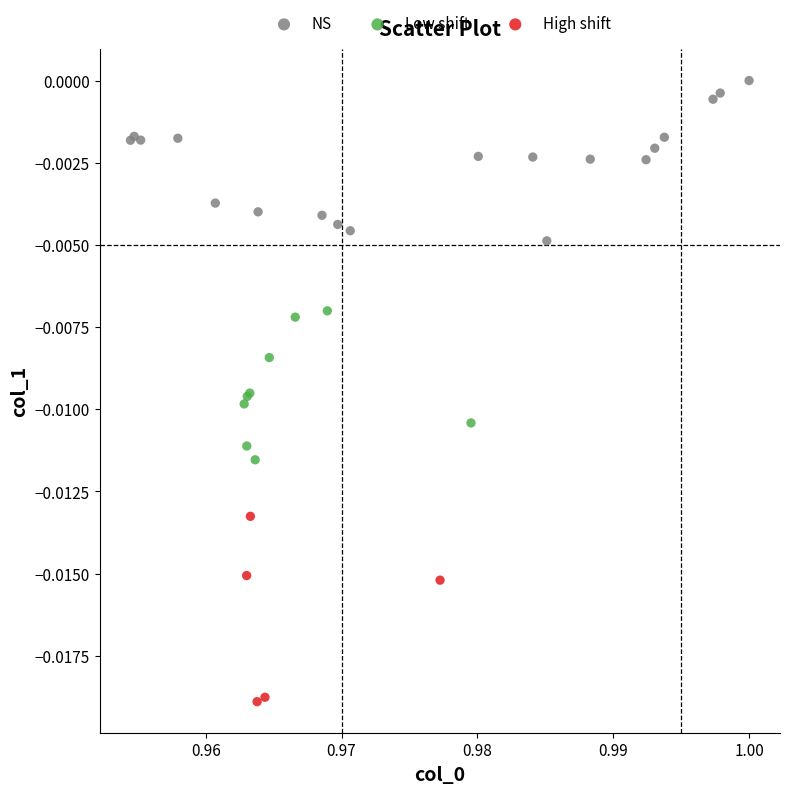

Which series reaches the minimum Y coordinate?

High shift